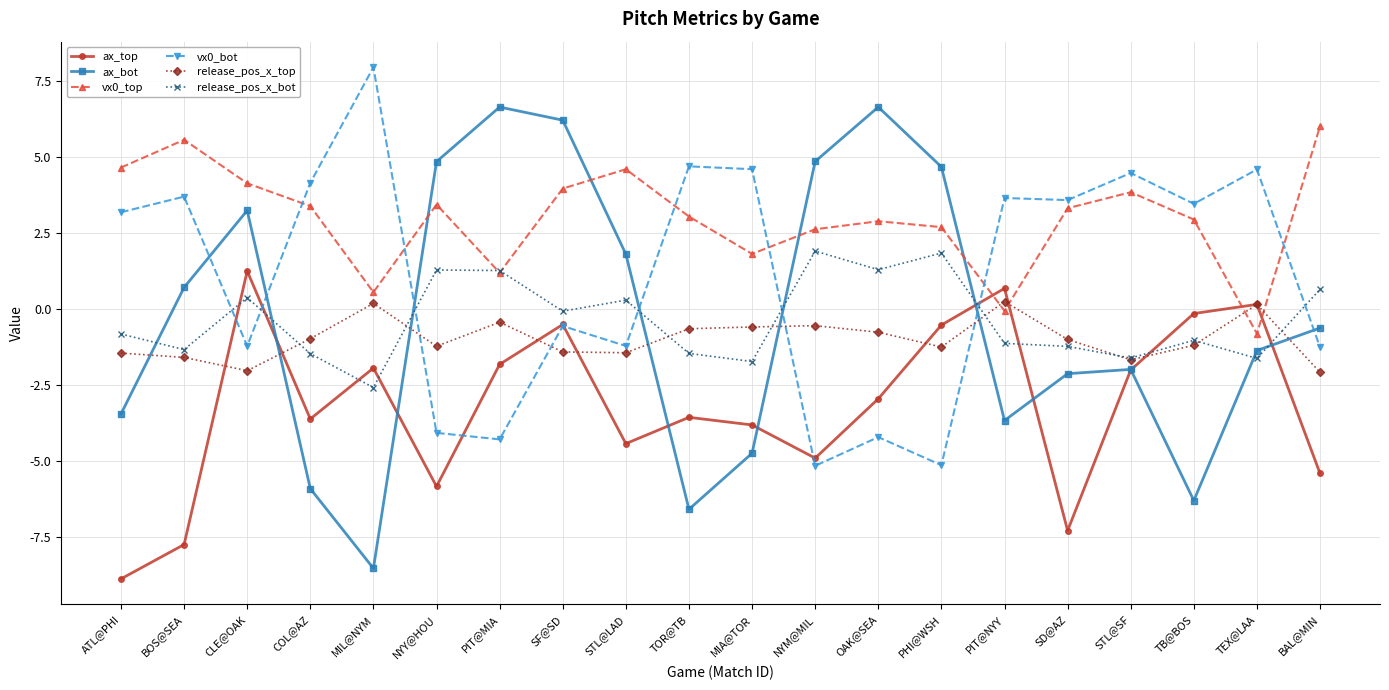

What is the label of the 16th point from the left?

SD@AZ